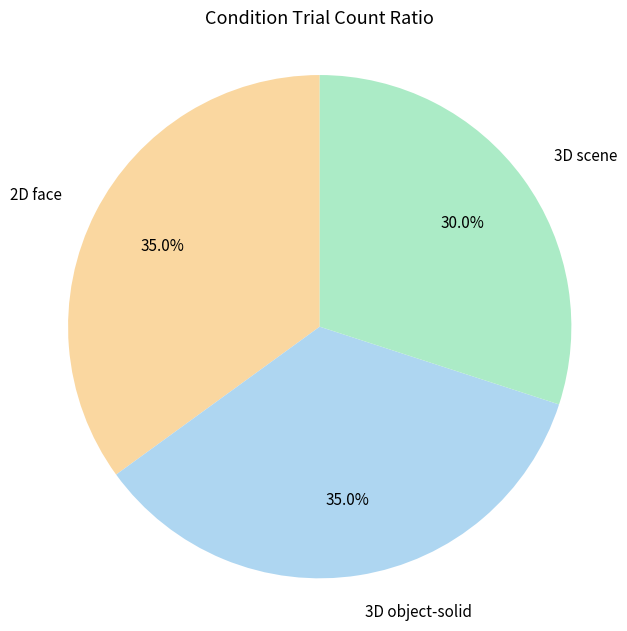

True or false: 3D scene accounts for 30% of the total.

True